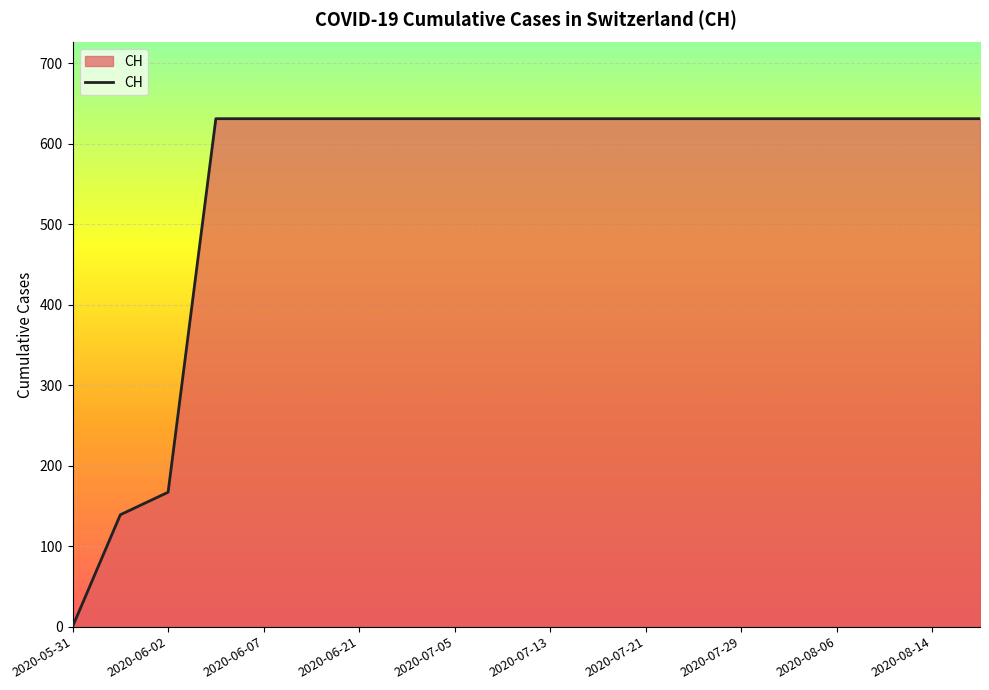

What is the maximum value shown in the chart?

631